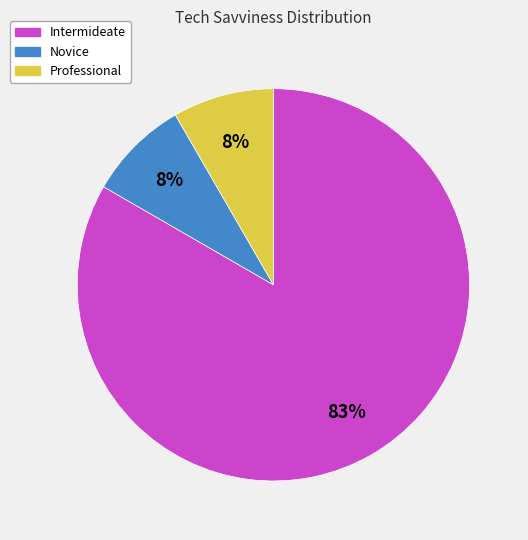

To the nearest percent, what is the combined percentage of Intermideate and Professional?

92%